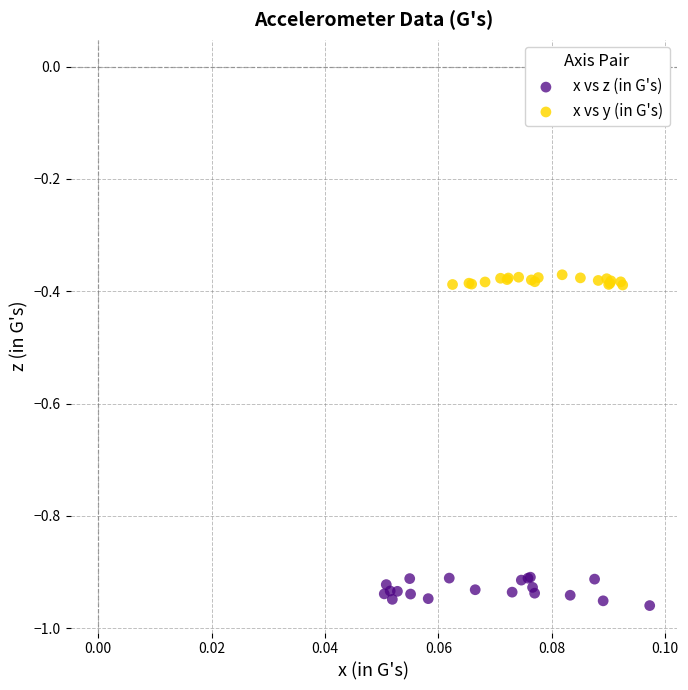

Which series reaches the minimum Y coordinate?

x vs z (in G's)